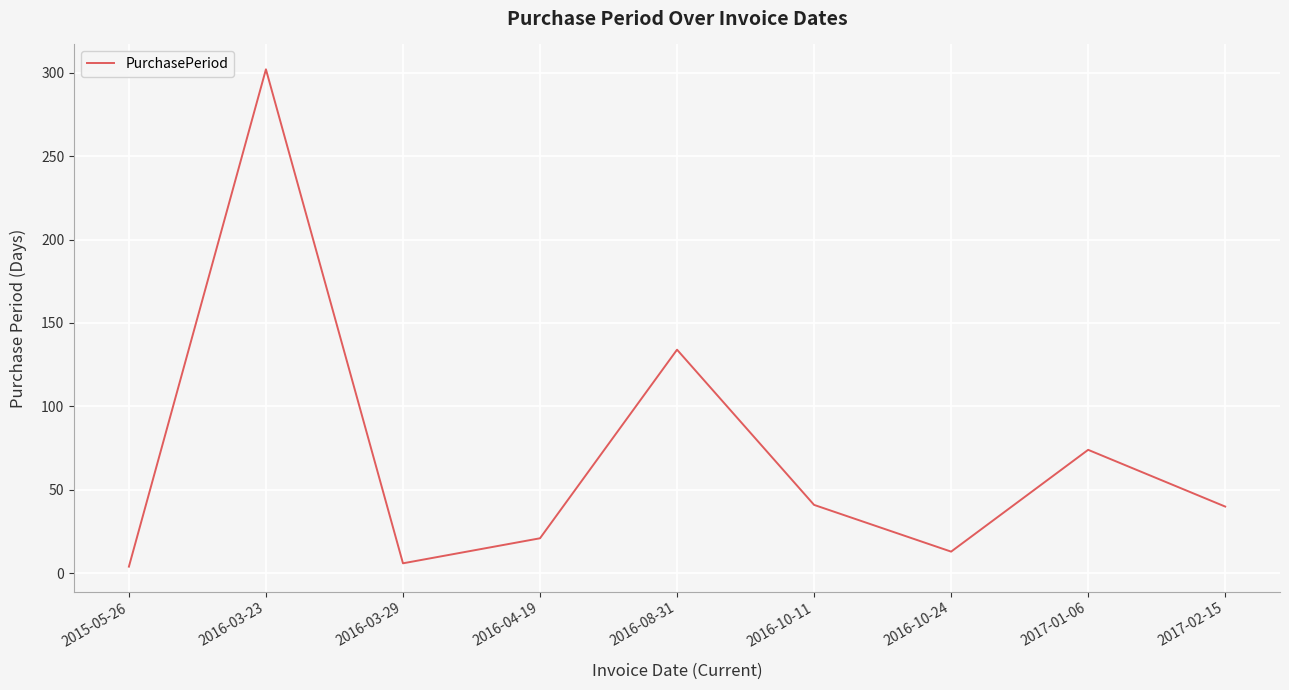

What is the difference between the values at 2016-10-11 and 2016-04-19?

20